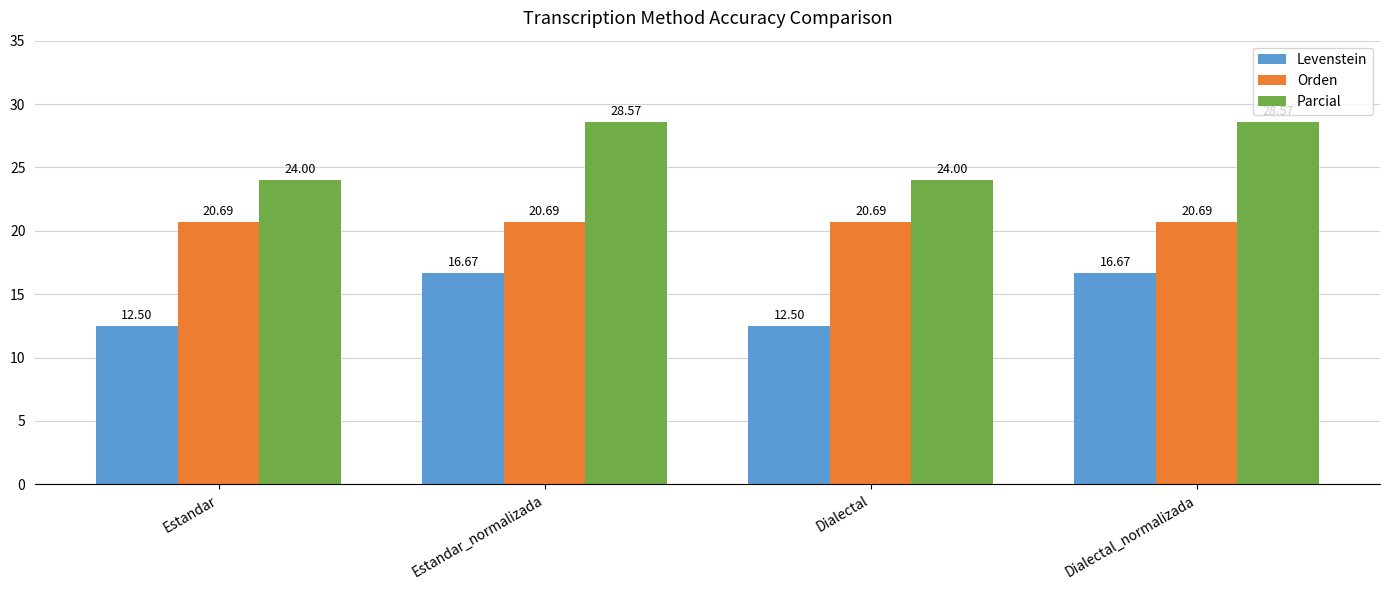

The value of Levenstein at Estandar is 16.9. True or false?

False